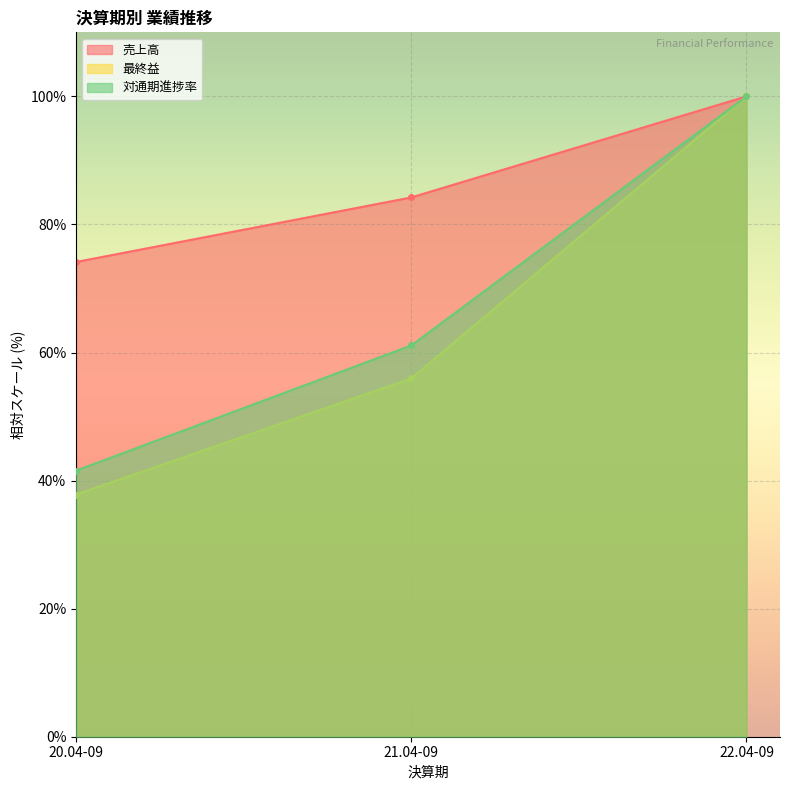

How many data points in 売上高 are above 84?

2